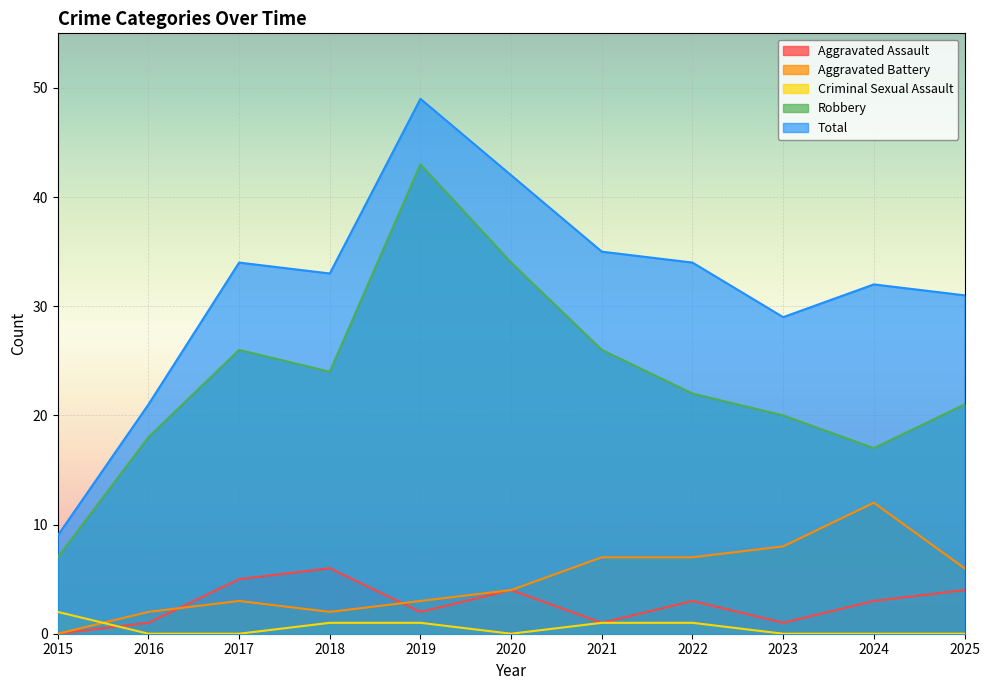

The value of Criminal Sexual Assault at 2018 is 2. True or false?

False